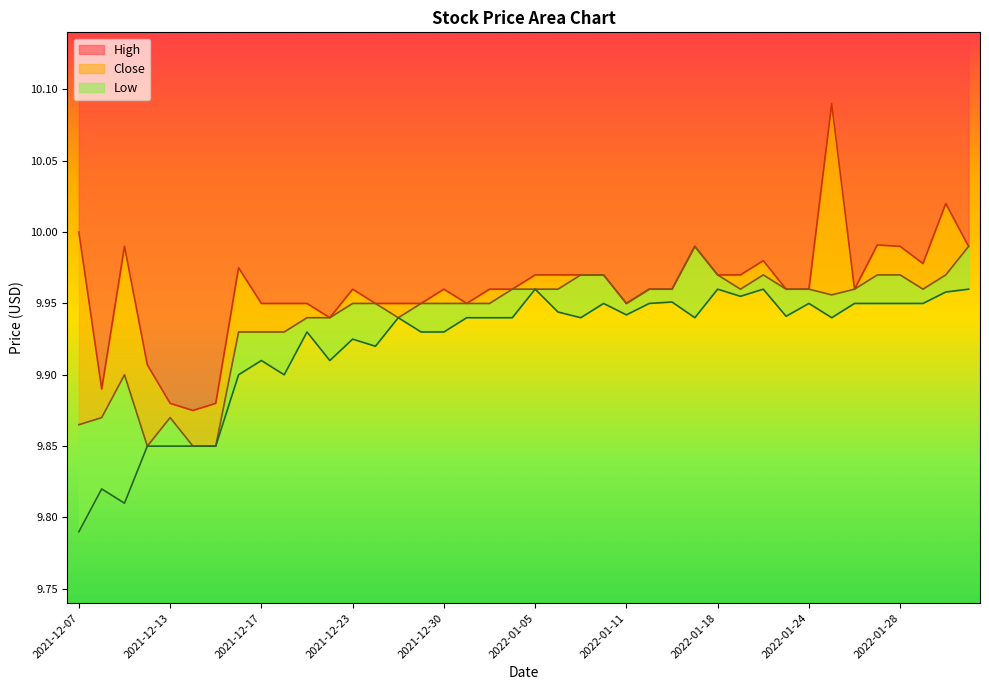

Rank the series by their maximum value, from highest to lowest.

High, Close, Low